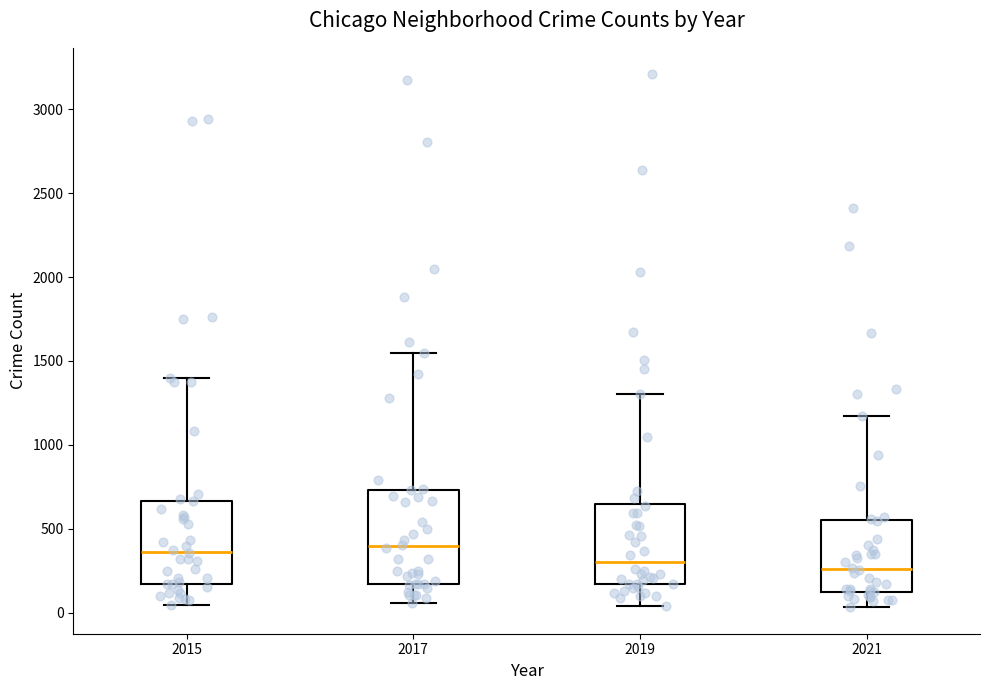

Reading left to right, read every box against the y-axis: the position of its median line, the range the box covers, and the ends of its whiskers. The values are not printed on the chart, so give them approximately, as read against the axis.

2015: median 350, box 150 to 650, whiskers 50 to 1400
2017: median 400, box 150 to 750, whiskers 50 to 1550
2019: median 300, box 150 to 650, whiskers 50 to 1300
2021: median 250, box 150 to 550, whiskers 50 to 1150